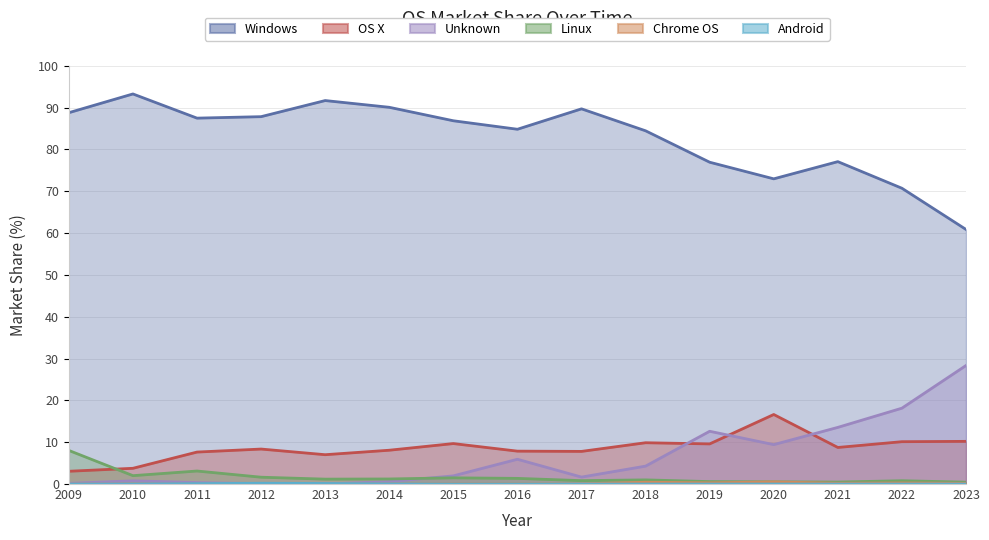

After their last crossing, which series has the higher values: OS X or Unknown?

Unknown